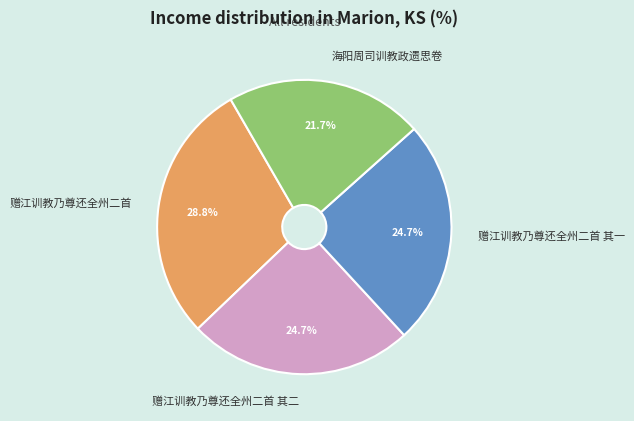

To the nearest percent, what is the difference between the 赠江训教乃尊还全州二首 其二 and 赠江训教乃尊还全州二首 slice percentages?

4%